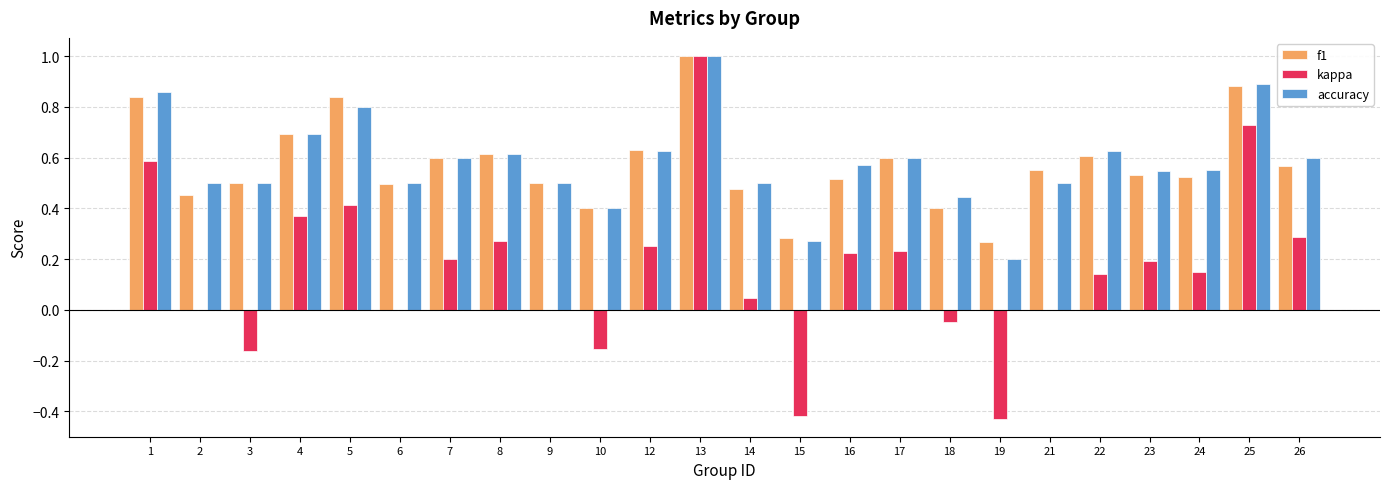

The value of accuracy at 12 is 0.6. True or false?

True